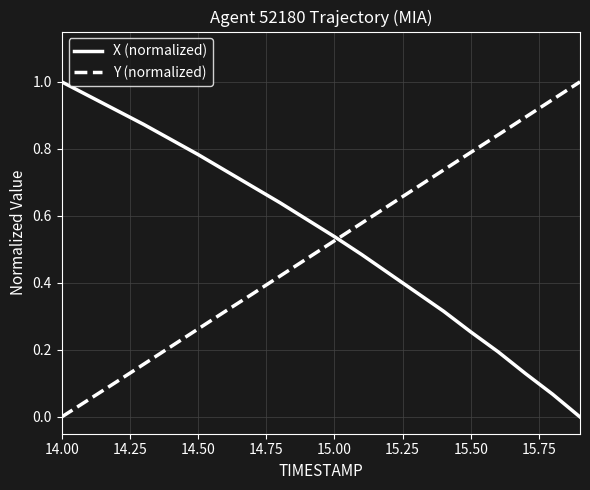

How many intersections are there between X (normalized) and Y (normalized)?

1